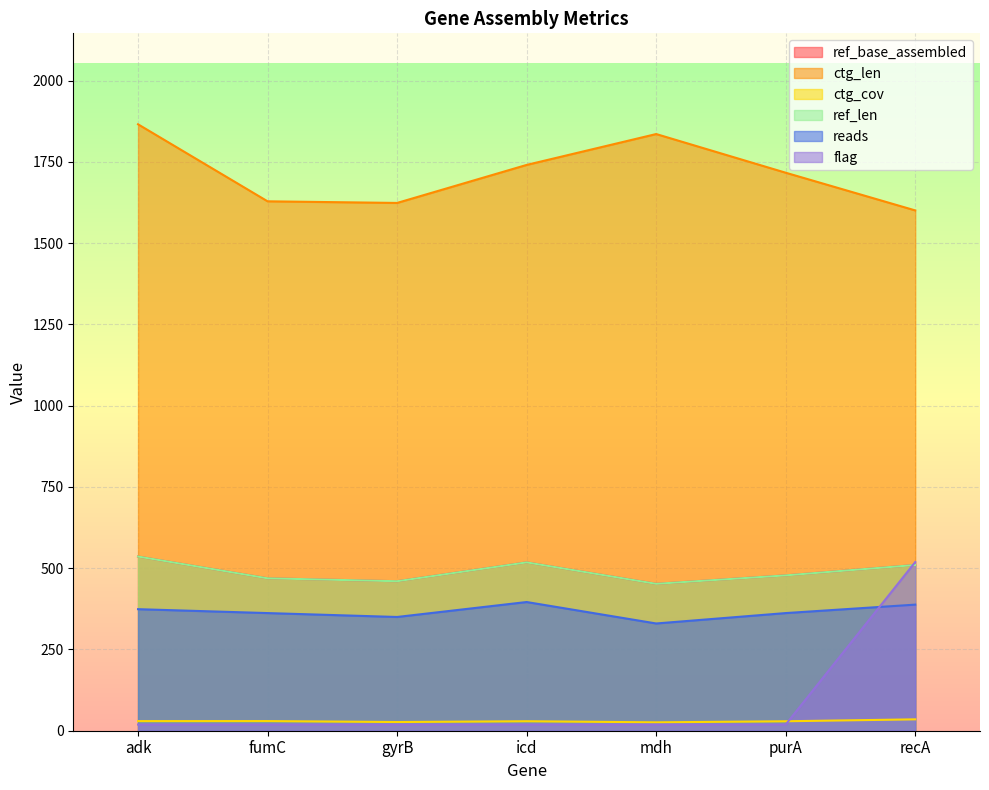

What is the difference between the maximum and minimum values in the ctg_len series?

265.0